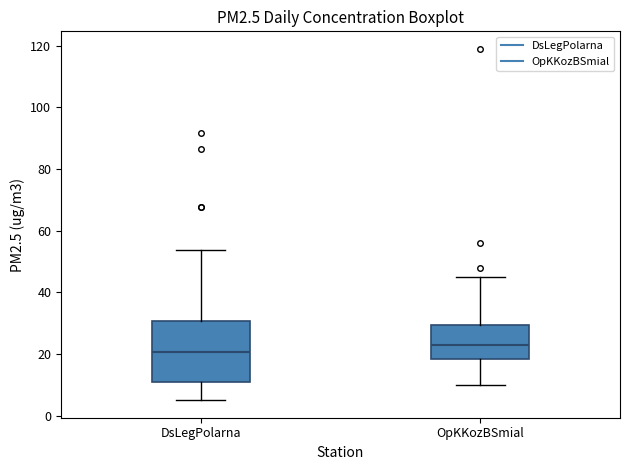

Reading left to right, read every box against the y-axis: the position of its median line, the range the box covers, and the ends of its whiskers. The values are not printed on the chart, so give them approximately, as read against the axis.

DsLegPolarna: median 20, box 10 to 30, whiskers 6 to 54
OpKKozBSmial: median 24, box 18 to 30, whiskers 10 to 46